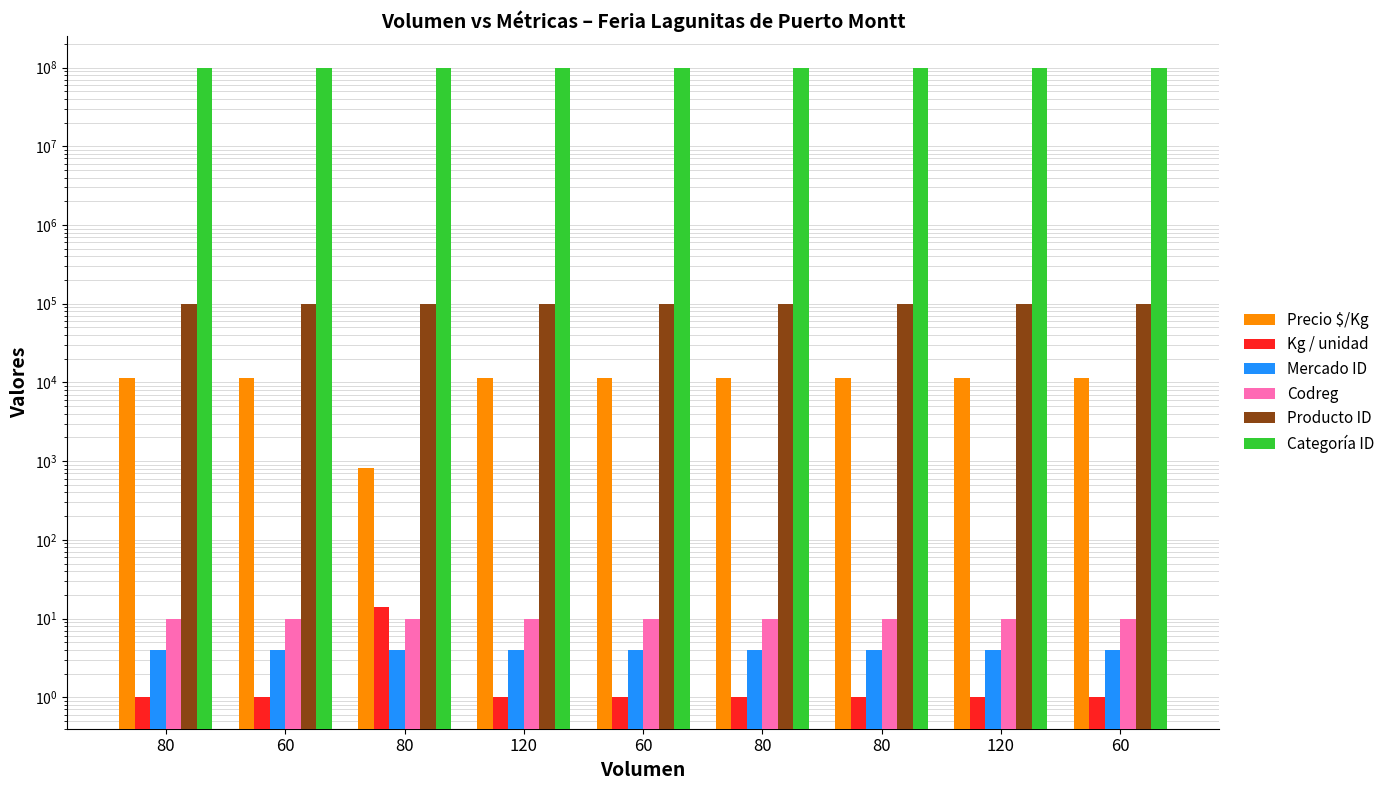

How many groups of bars are there?

9